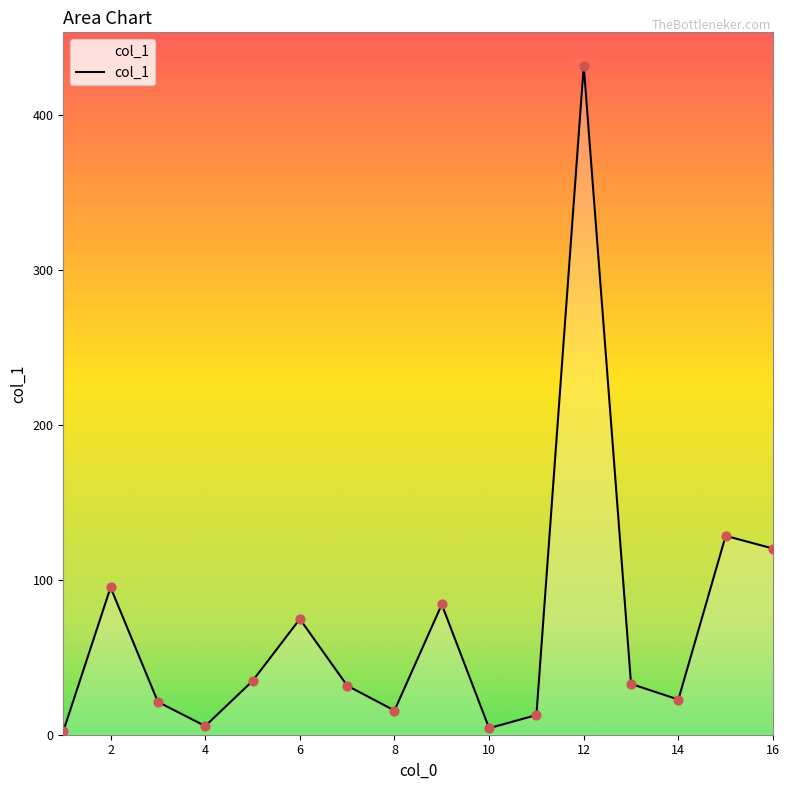

What is the greatest value displayed?

431.9